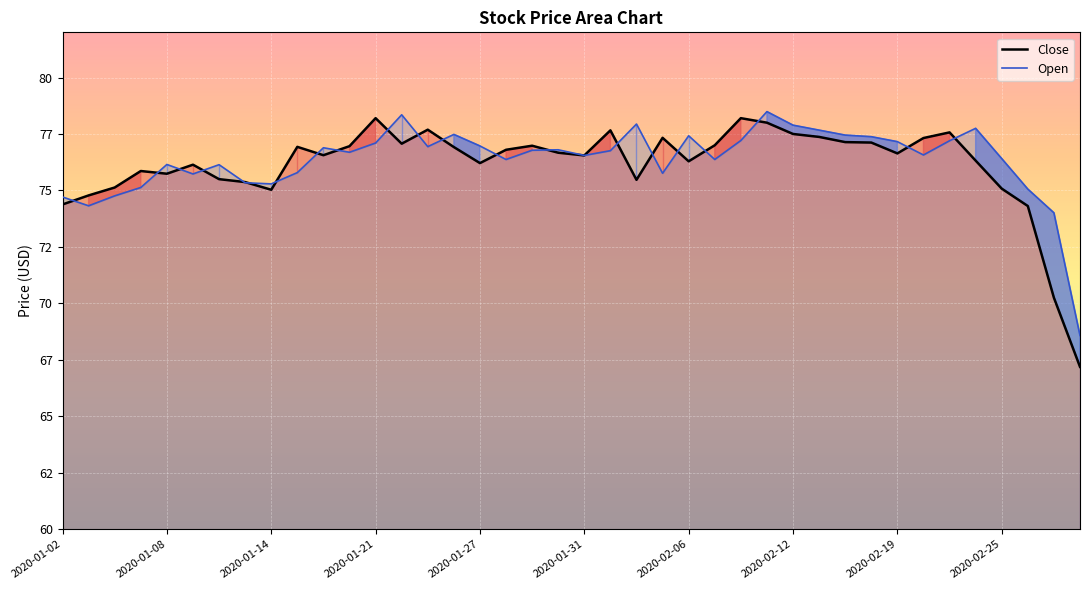

How many interior local valleys does the Open series have?

10